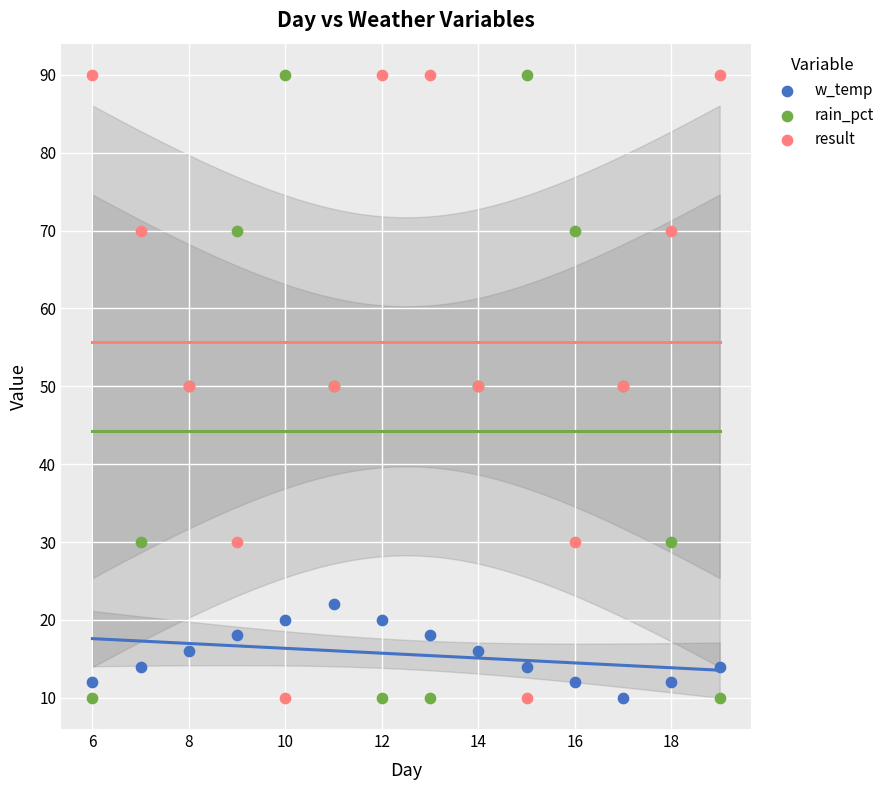

What are all the series names shown in the legend?

w_temp, rain_pct, result